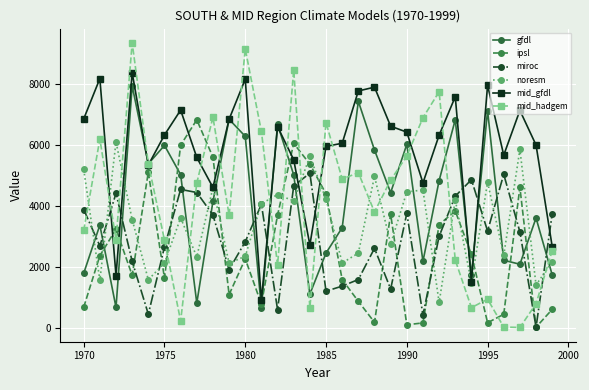

Which series has the largest range (max minus min)?

mid_hadgem